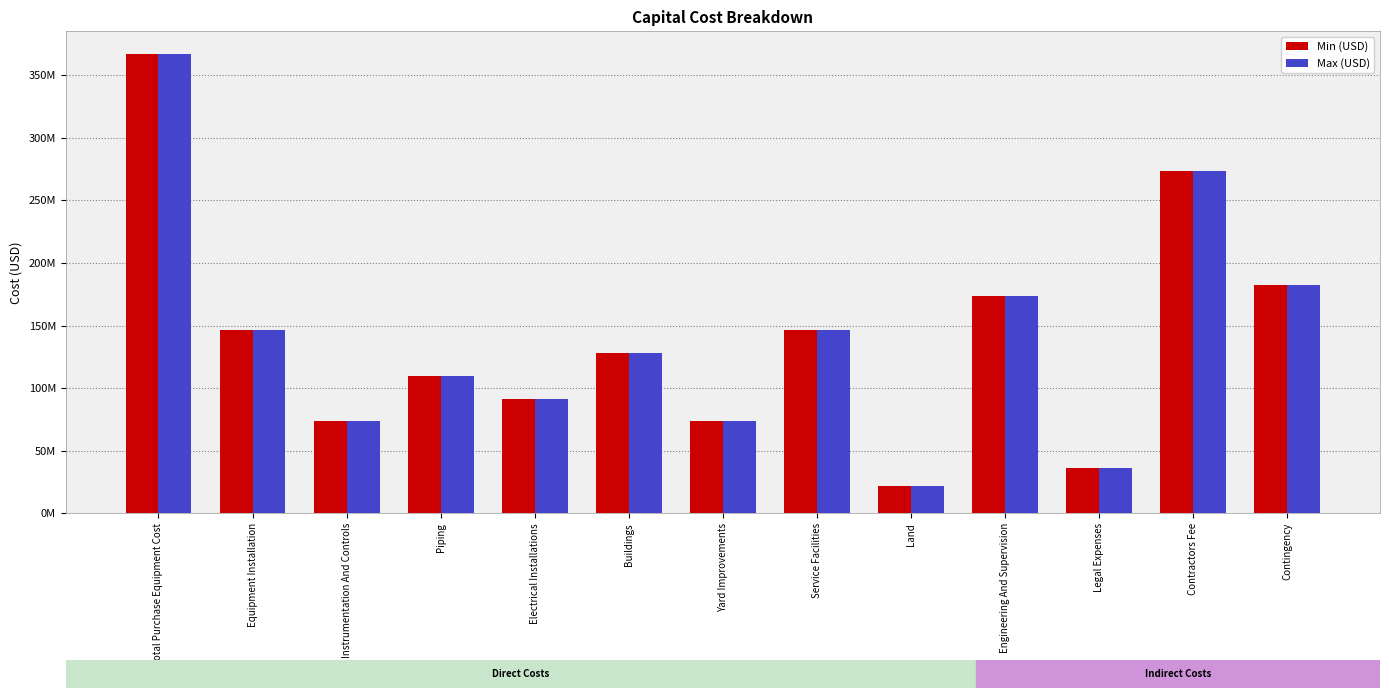

What position from the right is Service Facilities?

6